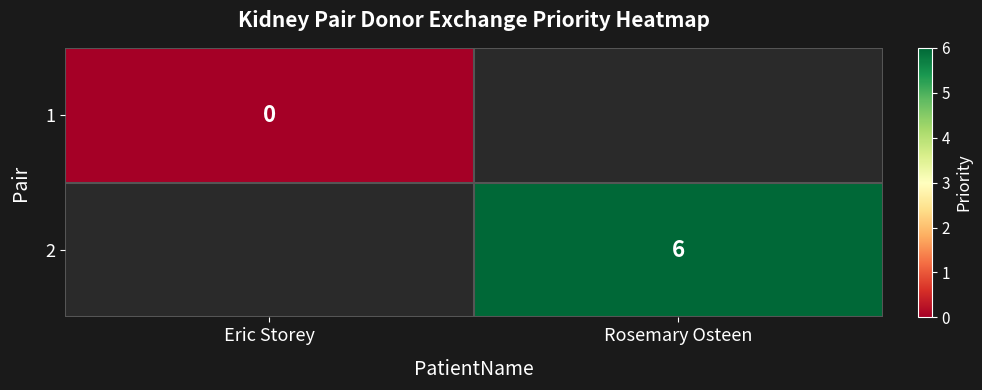

The value of 2 at Rosemary Osteen is 6. True or false?

True